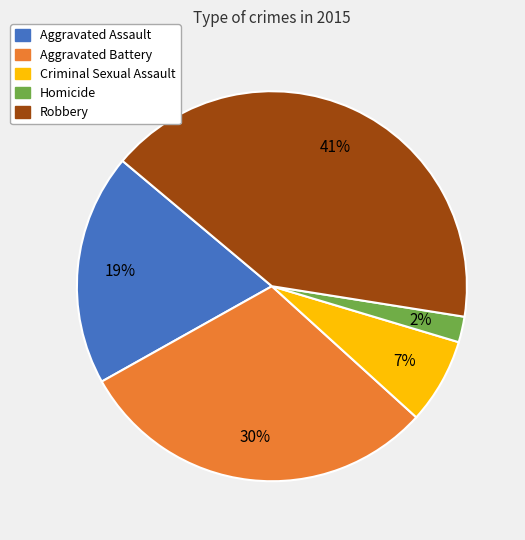

Between Robbery and Homicide, which is larger?

Robbery